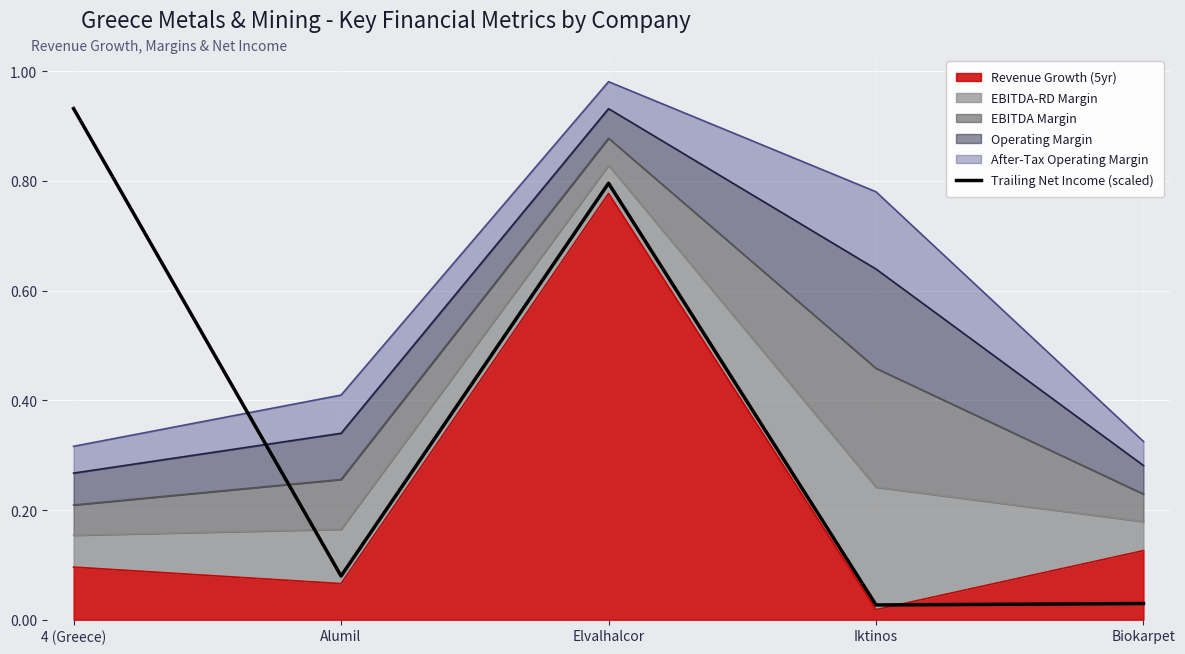

Rank the categories by value from highest to lowest.

4 (Greece), Elvalhalcor, Alumil, Biokarpet, Iktinos